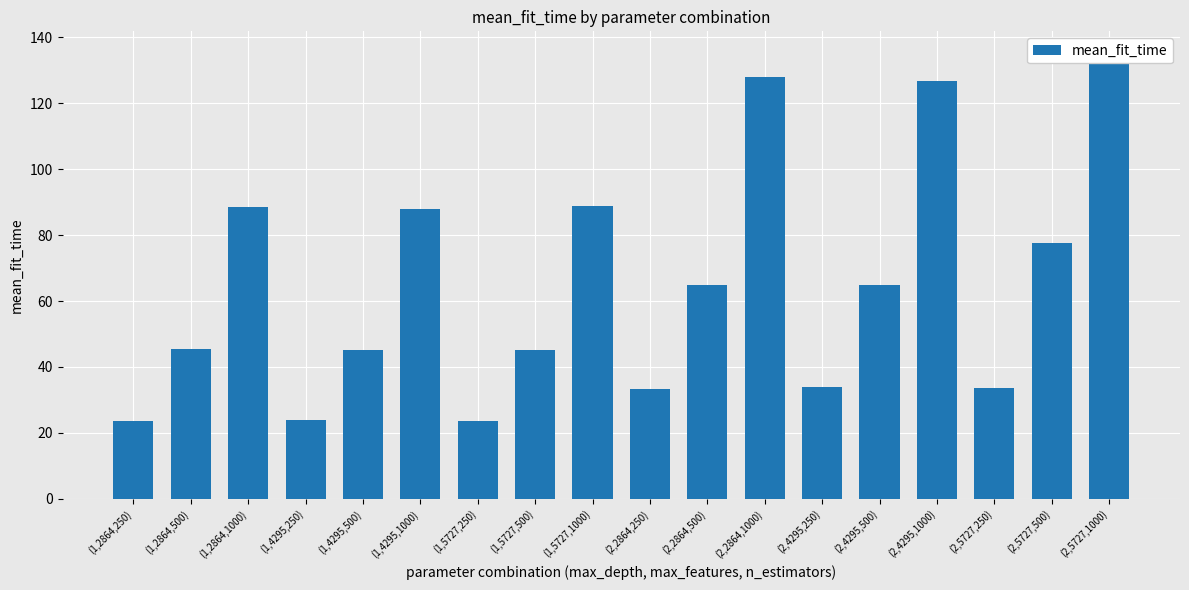

Where does the data first go above 64?

(1,2864,1000)